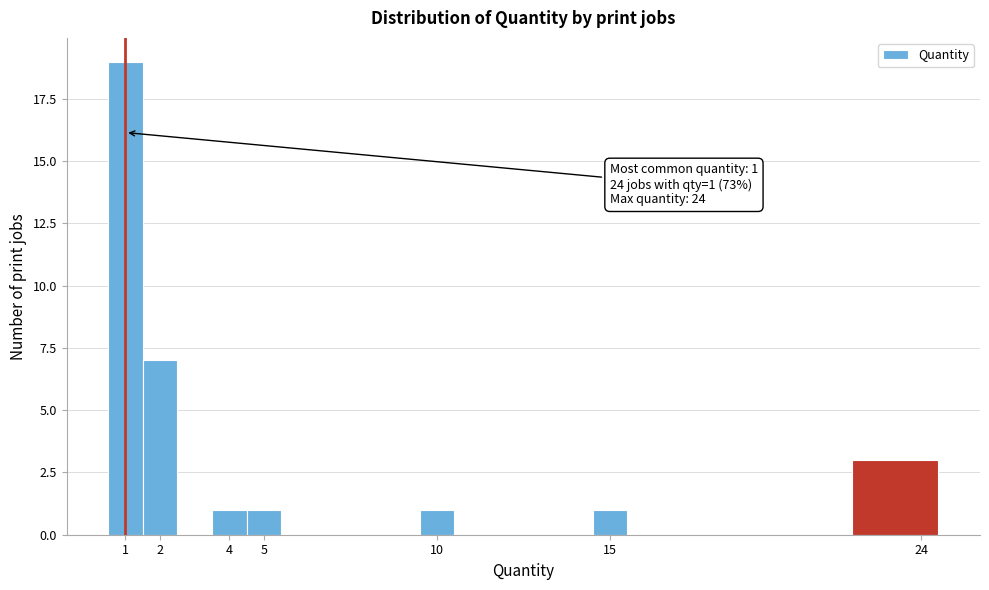

Which range on the x-axis has the tallest bar?

0.5 to 1.5